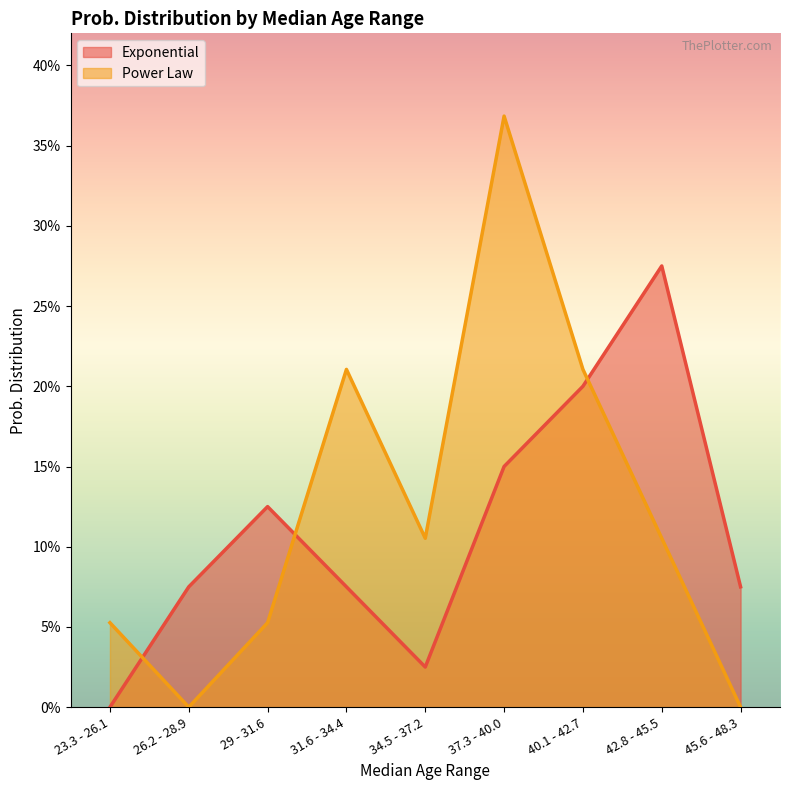

Between 37.3 - 40.0 and 45.6 - 48.3, which series saw the biggest shift?

Power Law